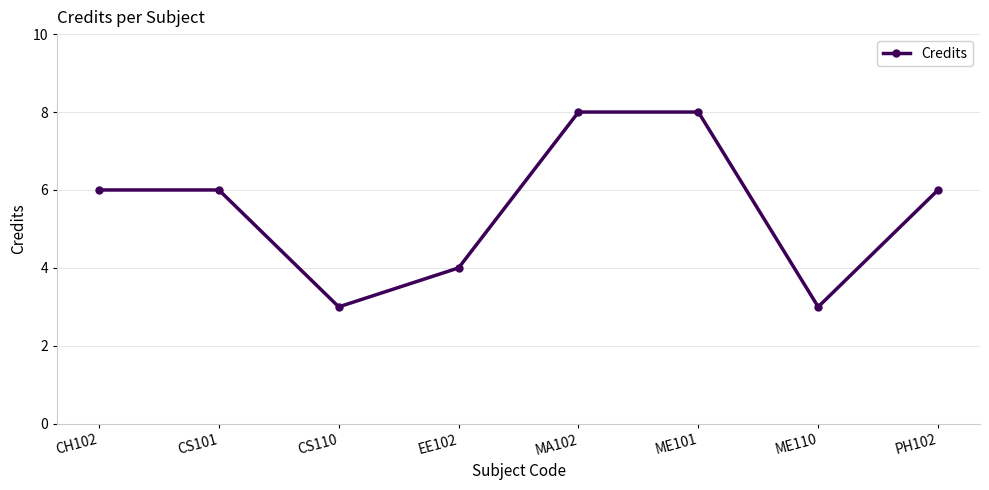

Reading right to left, extract all data points from this chart.

PH102=6	ME110=3	ME101=8	MA102=8	EE102=4	CS110=3	CS101=6	CH102=6